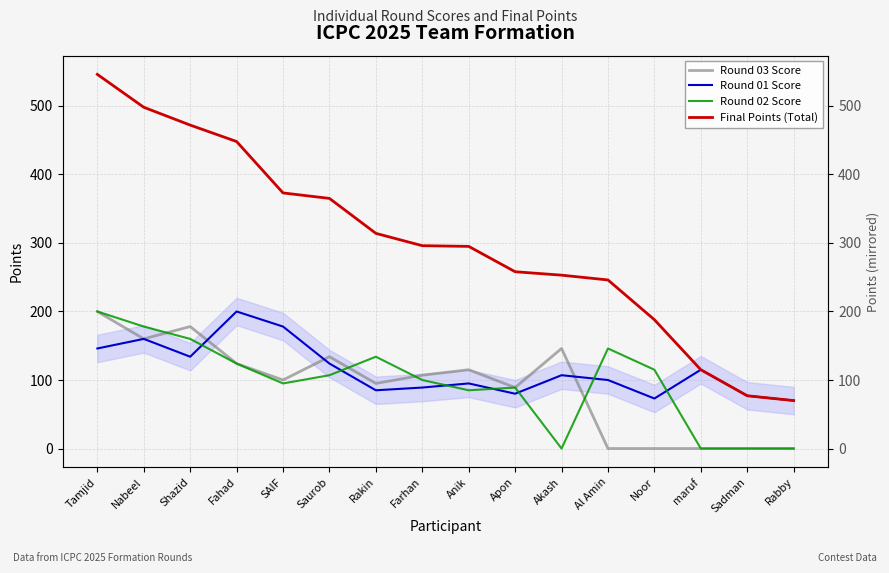

Where is the first local minimum for Round 02 Score?

SAIF